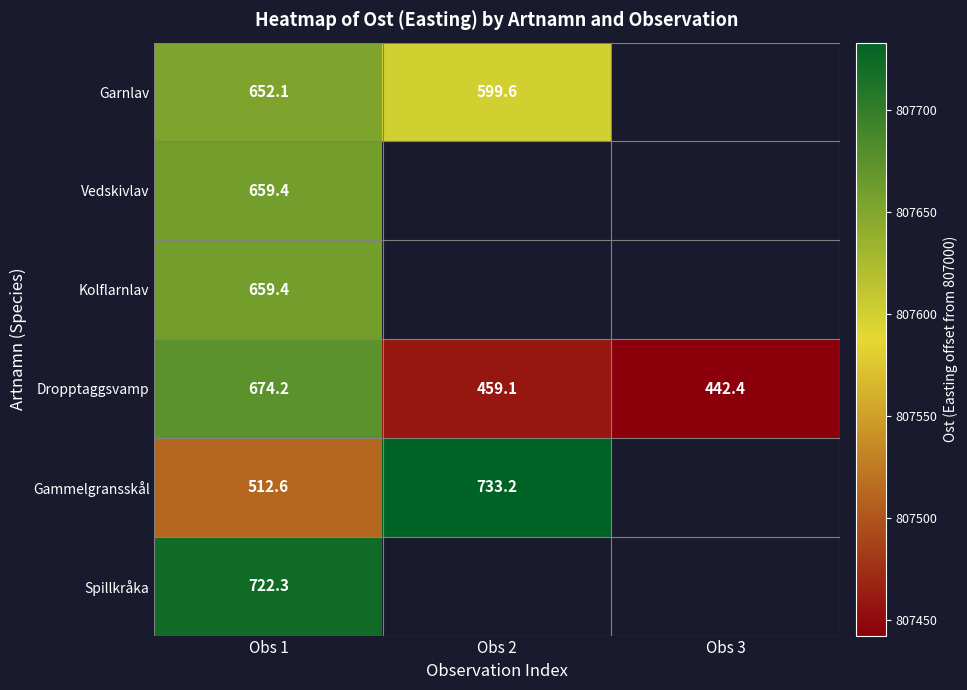

Which label corresponds to the smallest value in the chart?

Obs 3